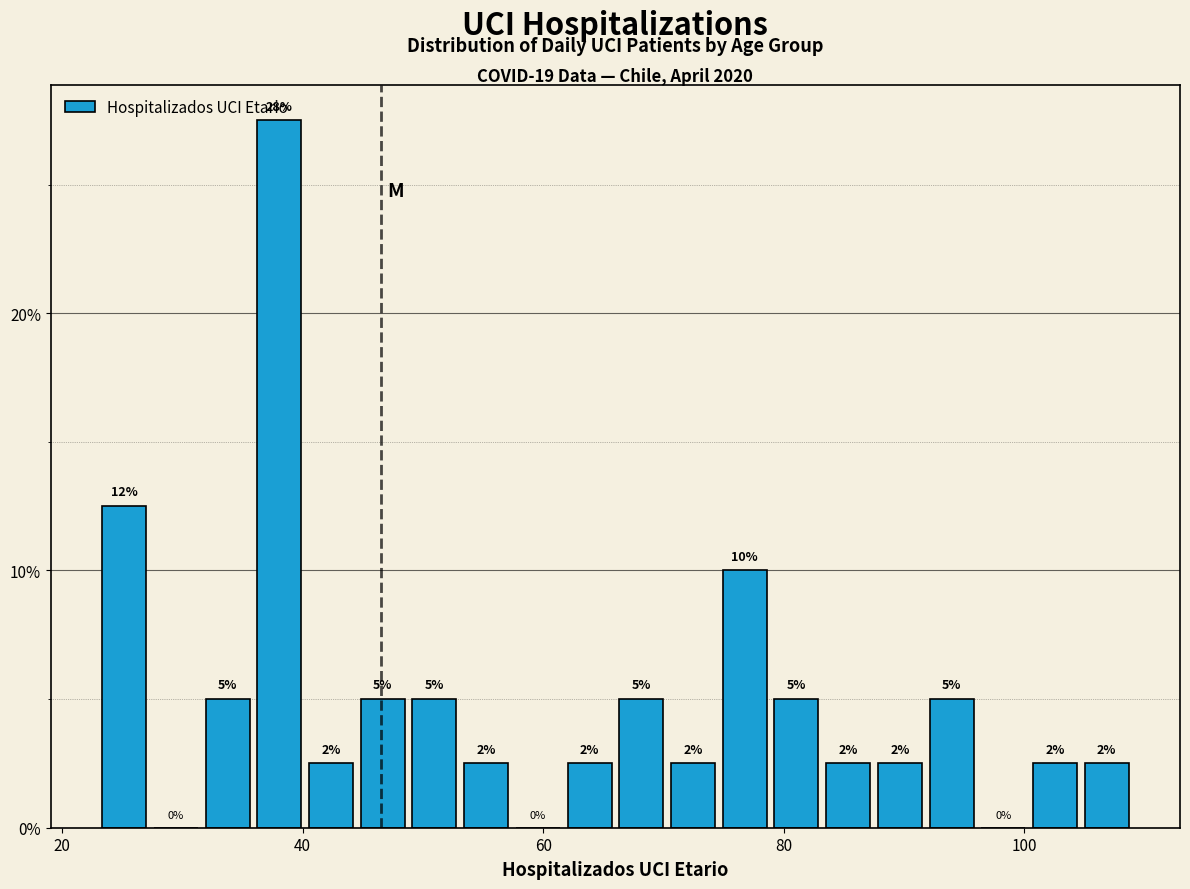

Read against the x-axis, roughly where is the centre of the tallest bar?

38